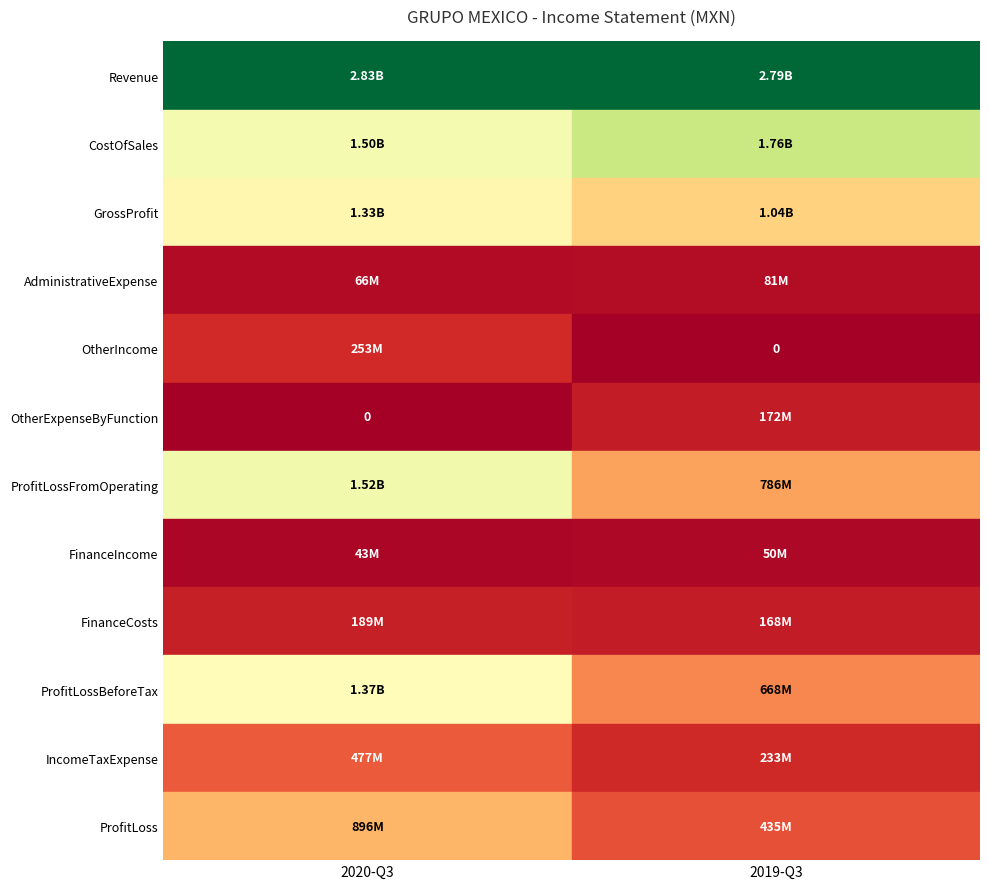

The value of GrossProfit at 0 is 1802304548. True or false?

False